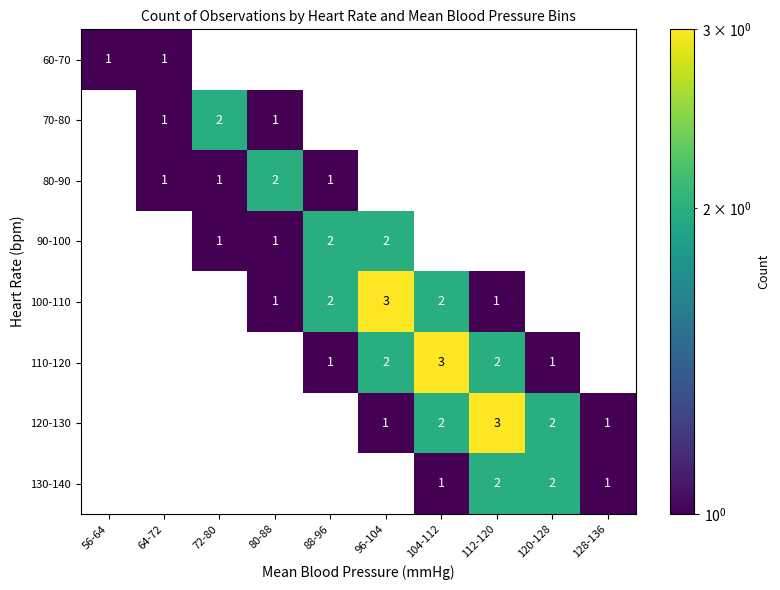

True or false: 80-90 has a value of 4 at 80-88.

False